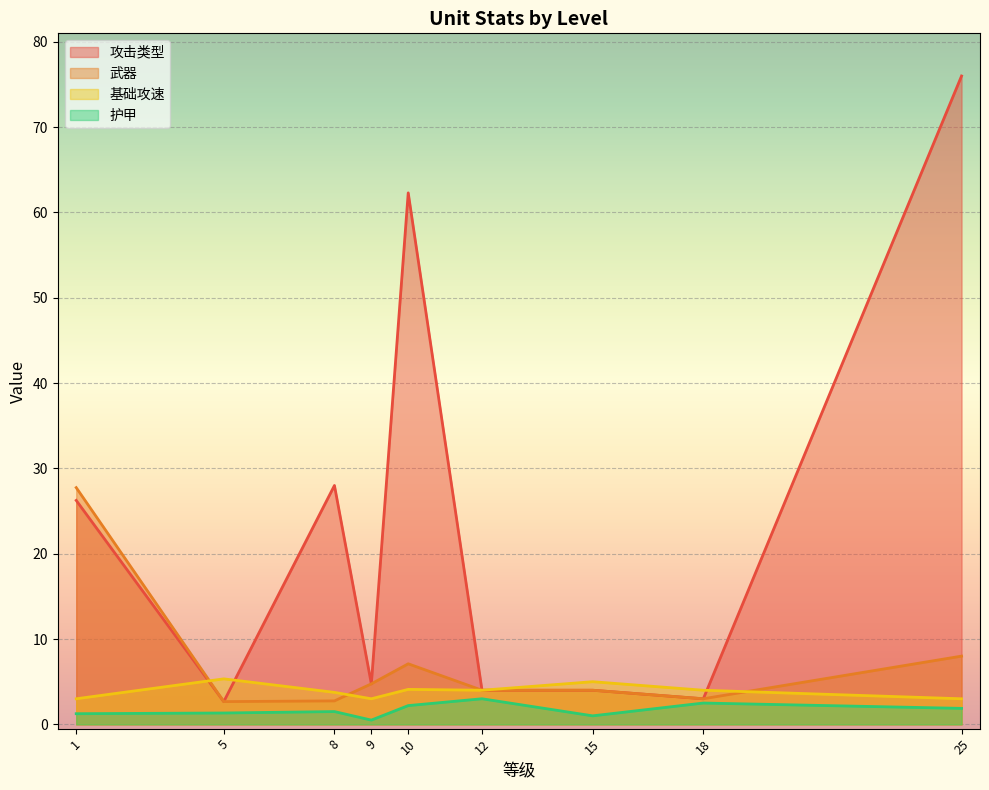

True or false: 基础攻速 and 攻击类型 intersect in this chart.

True